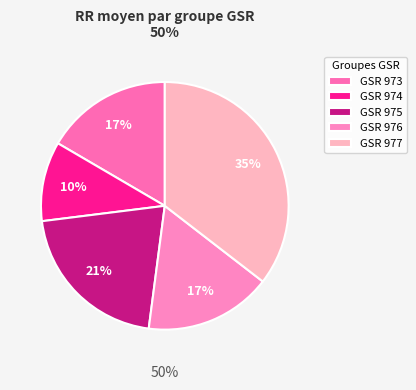

What portion of the pie excludes 976?

83.4%